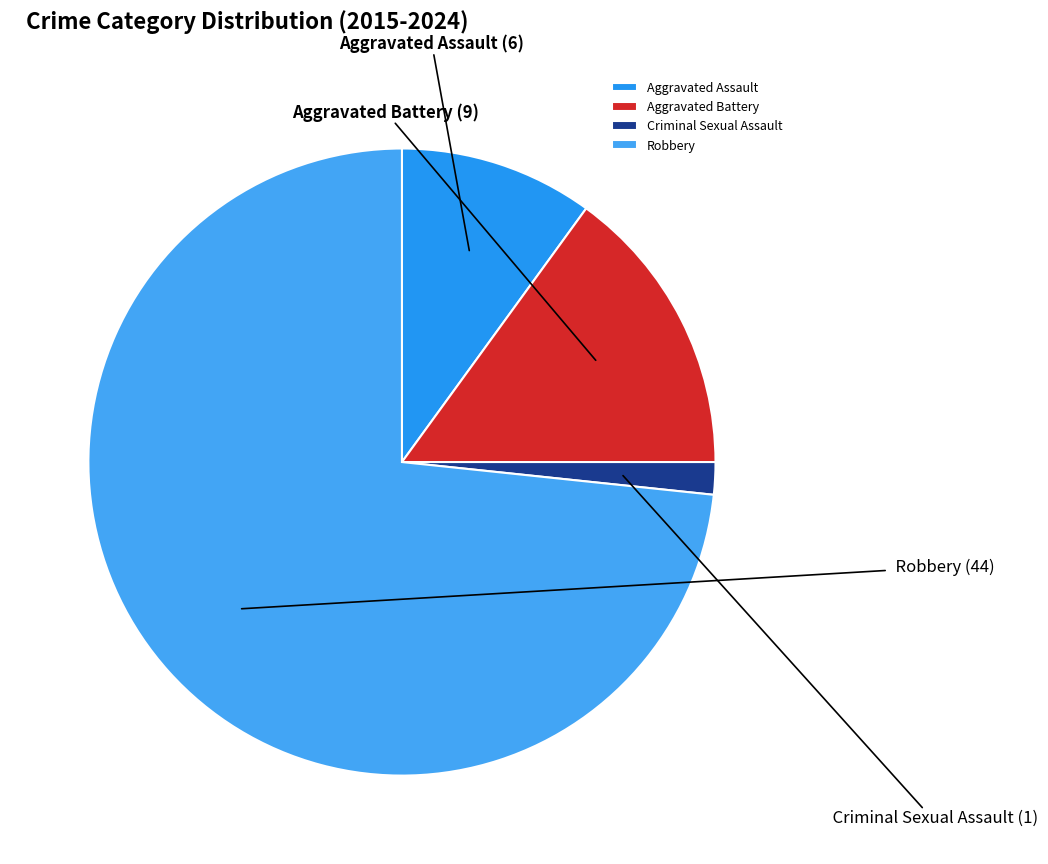

Do Robbery and Criminal Sexual Assault together represent more than half of the pie?

Yes